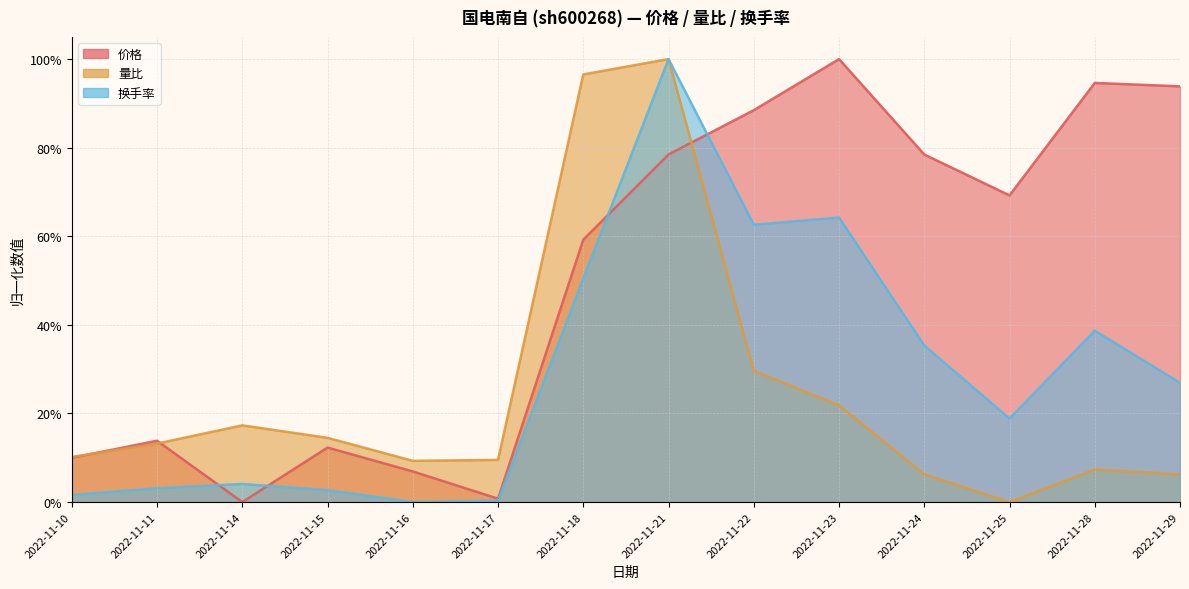

How many data points does each series have?

14